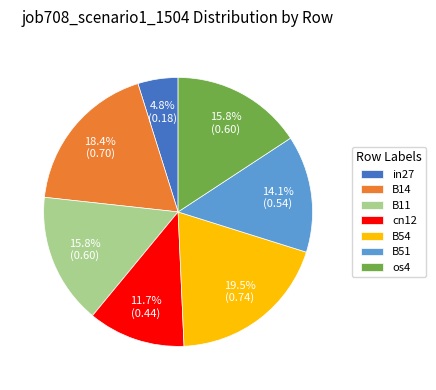

What is the total percentage of B54 and in27?

24.3%